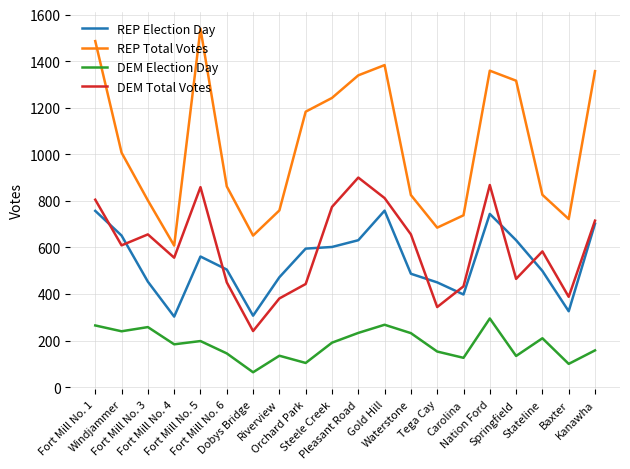

The value of REP Total Votes at Baxter is 722. True or false?

True